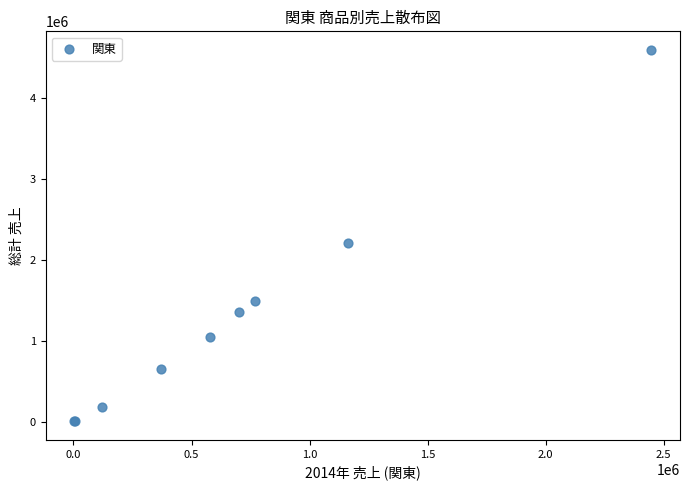

What Y value in the scatter plot is closest to 2303300?

2217600